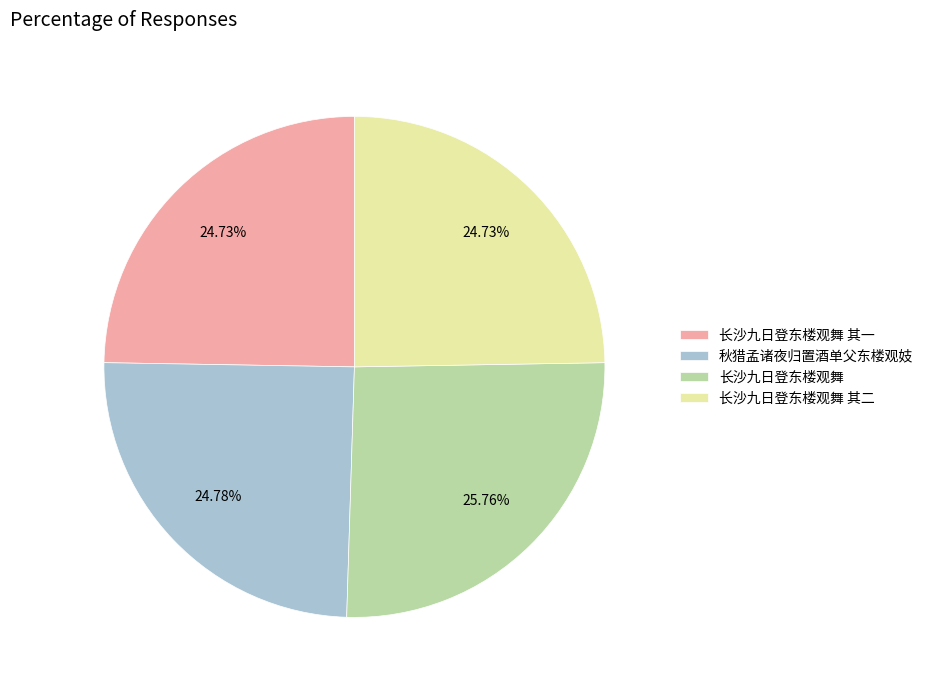

What is the ratio of the value at 秋猎孟诸夜归置酒单父东楼观妓 to the value at 长沙九日登东楼观舞 其二?

1.0